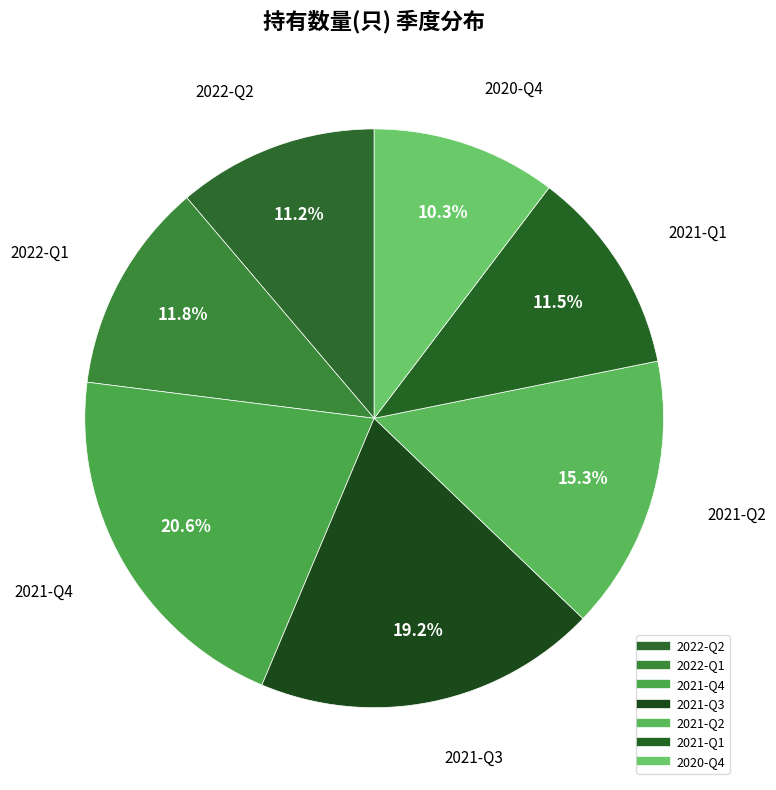

How many segments does this pie chart have?

7